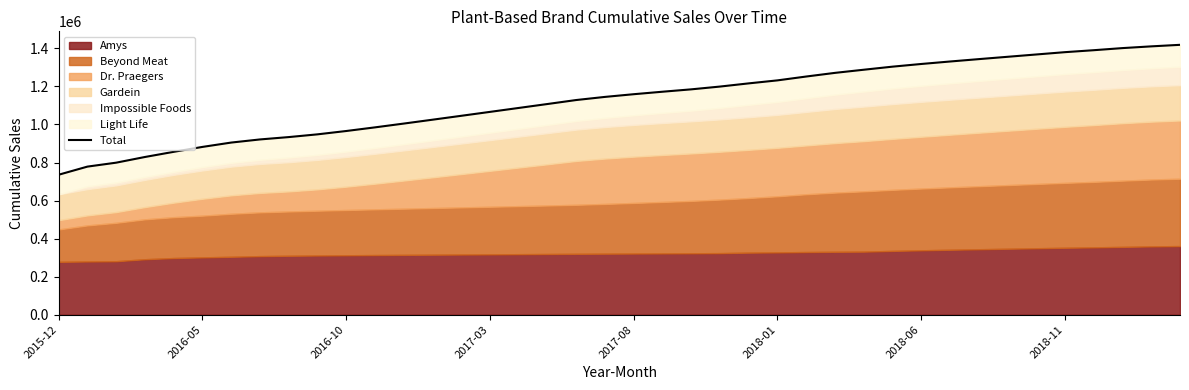

How many data points are less than 1159014?

20